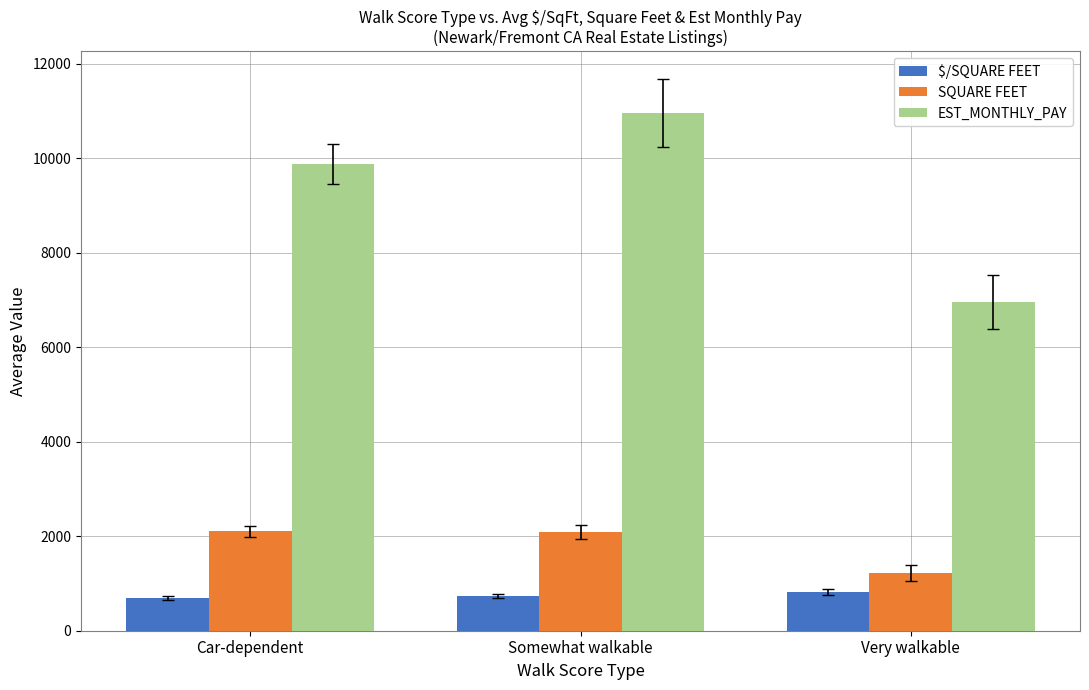

What are all the series names shown in the legend?

$/SQUARE FEET, SQUARE FEET, EST_MONTHLY_PAY